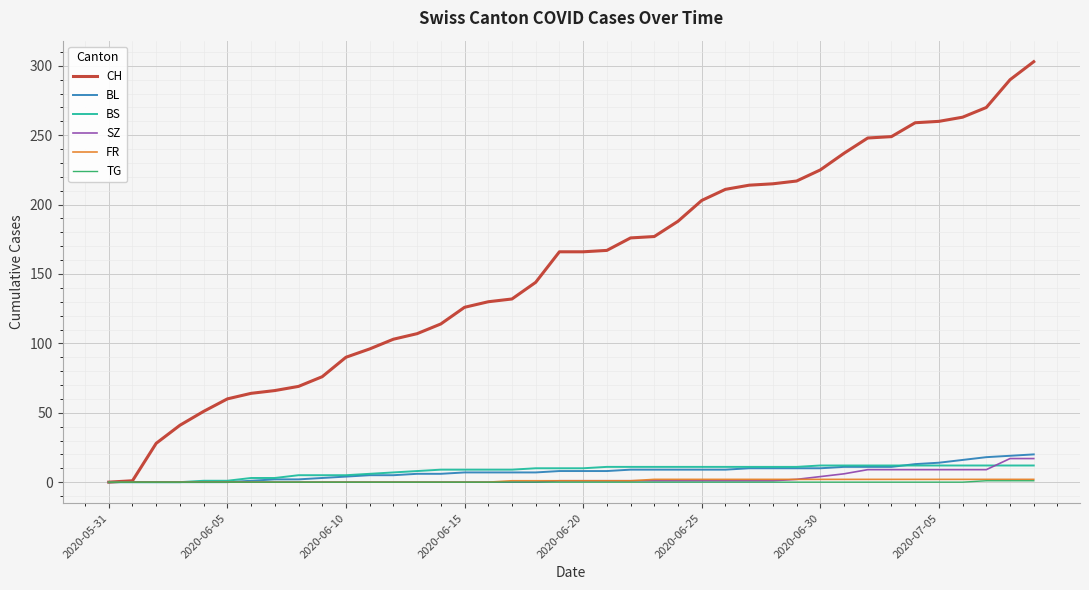

What is the highest value of the BL series?

20